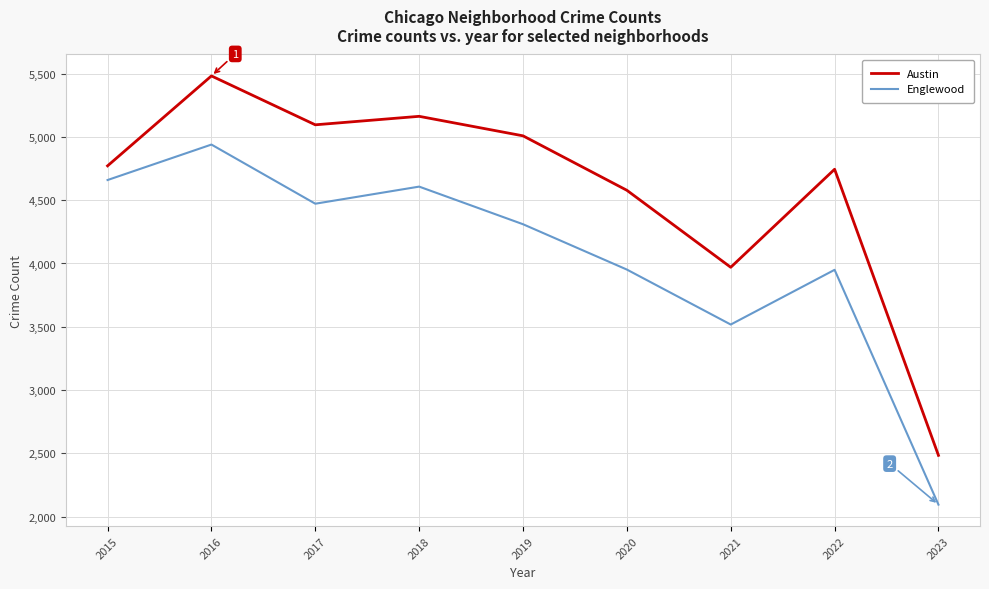

What is the difference between the highest and lowest values at 2021?

452